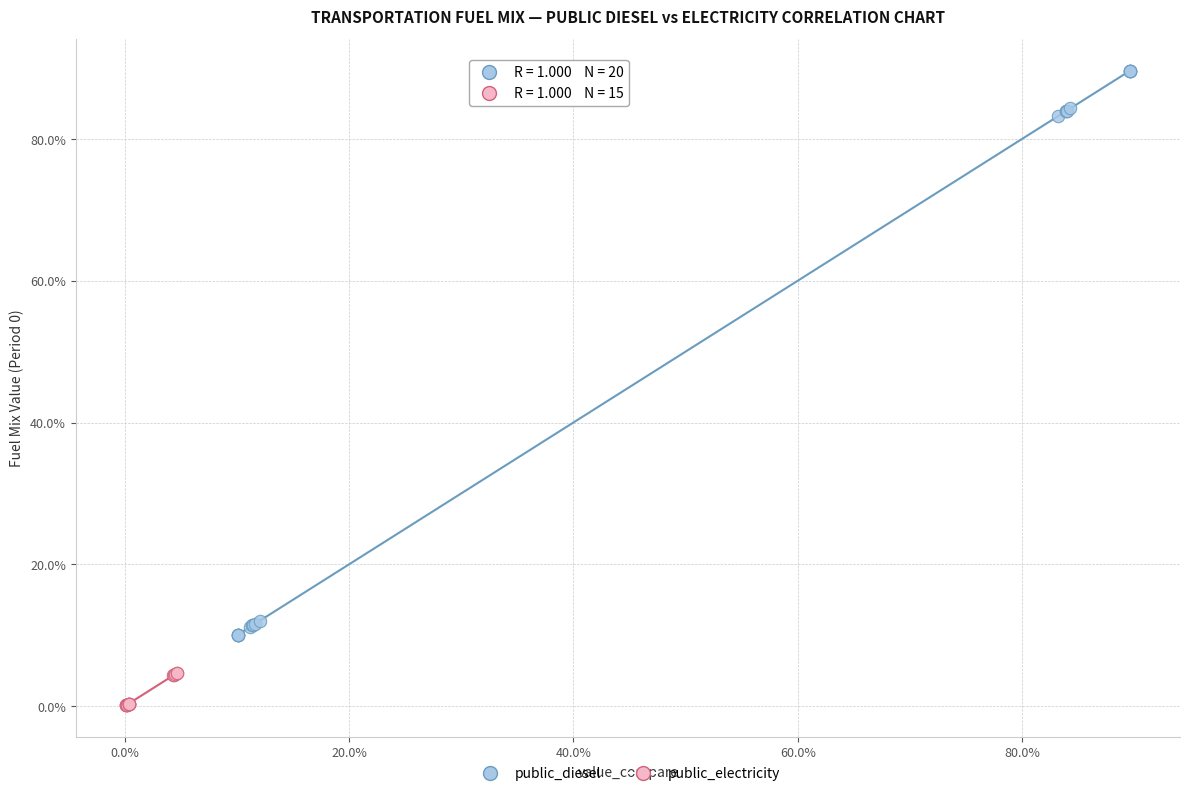

What are all the series names shown in the legend?

public_diesel, public_electricity